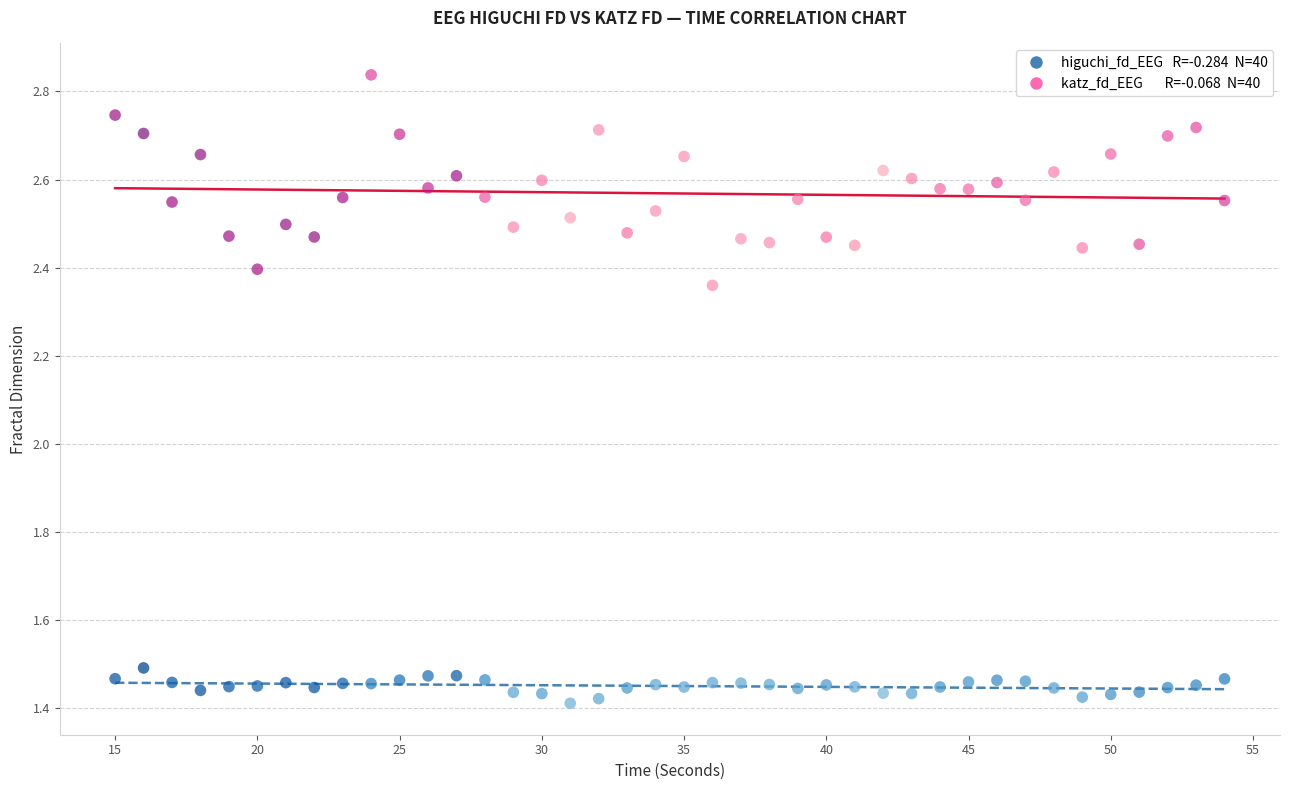

Across all data points, what is the range of X values (max minus min)?

39.0